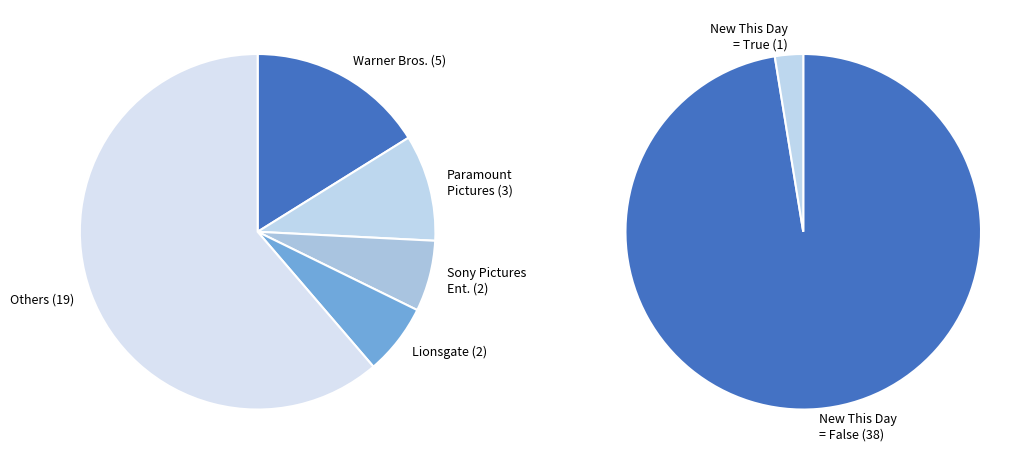

Count the number of slices in the pie.

2